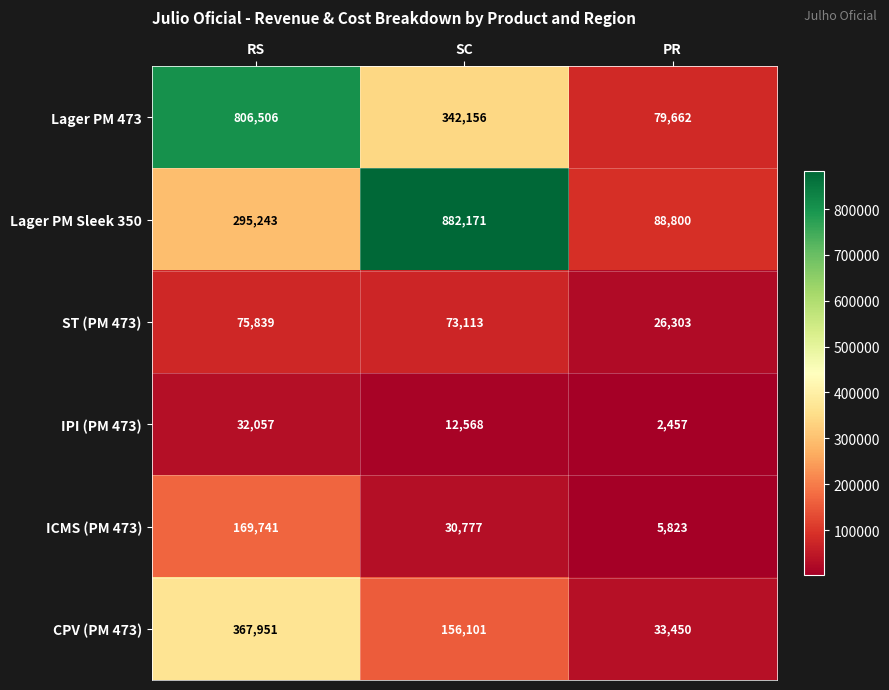

What is the difference between the ST (PM 473) values at PR and SC?

46810